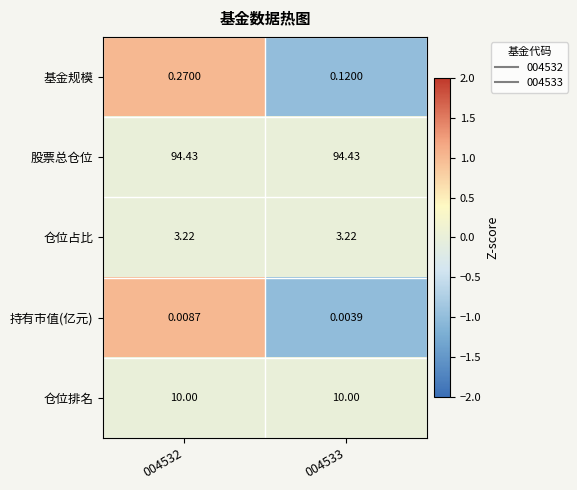

Which series has the widest spread of values?

基金规模